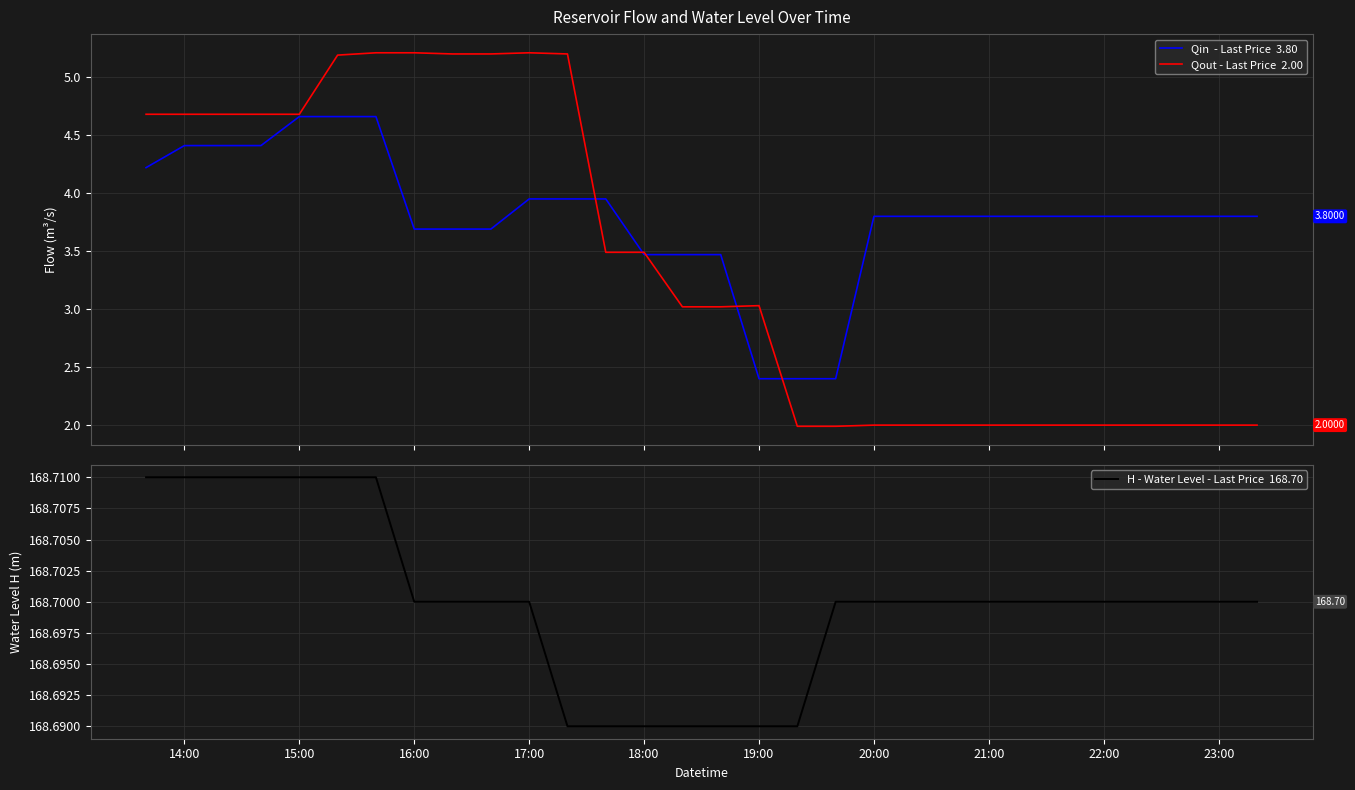

What is the difference between the second highest and second lowest values in the Qout - Last Price  2.00 series?

3.2